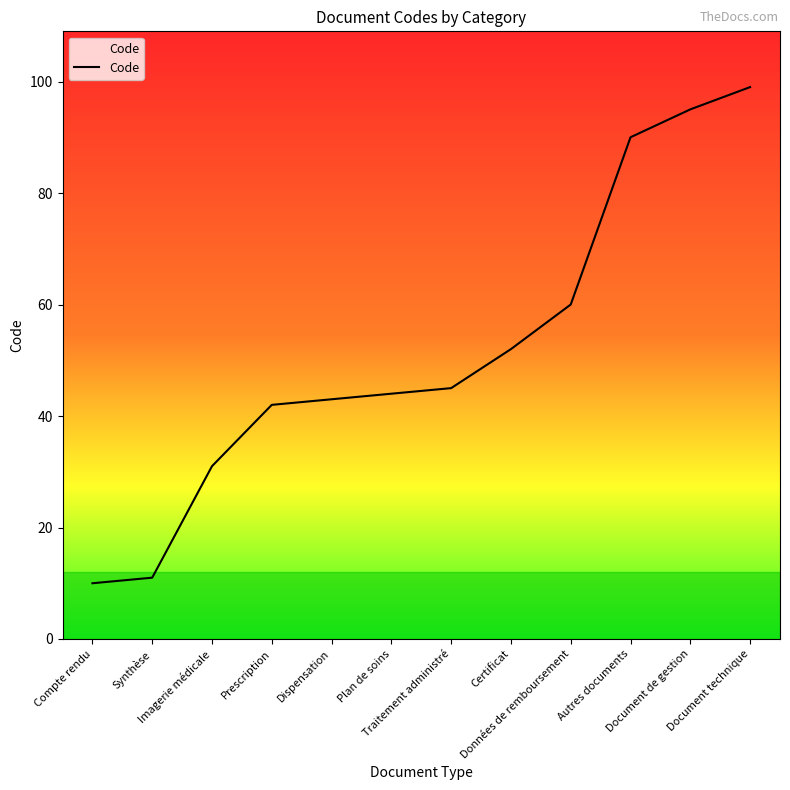

Reading left to right, list all the values displayed in this chart.

Compte rendu=10	Synthèse=11	Imagerie médicale=31	Prescription=42	Dispensation=43	Plan de soins=44	Traitement administré=45	Certificat=52	Données de remboursement=60	Autres documents=90	Document de gestion=95	Document technique=99